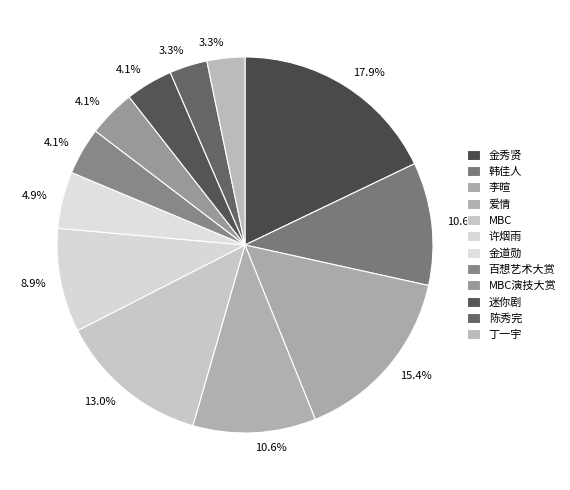

Count the number of slices in the pie.

12